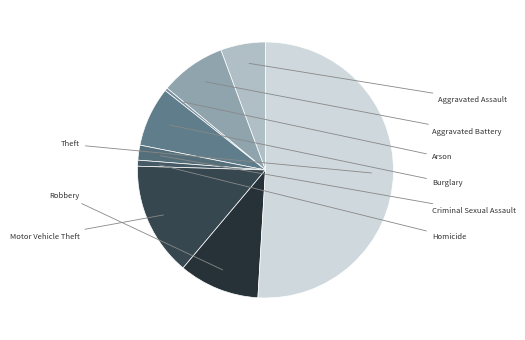

Rank the categories by value from highest to lowest.

Theft, Motor Vehicle Theft, Robbery, Aggravated Battery, Burglary, Aggravated Assault, Criminal Sexual Assault, Homicide, Arson